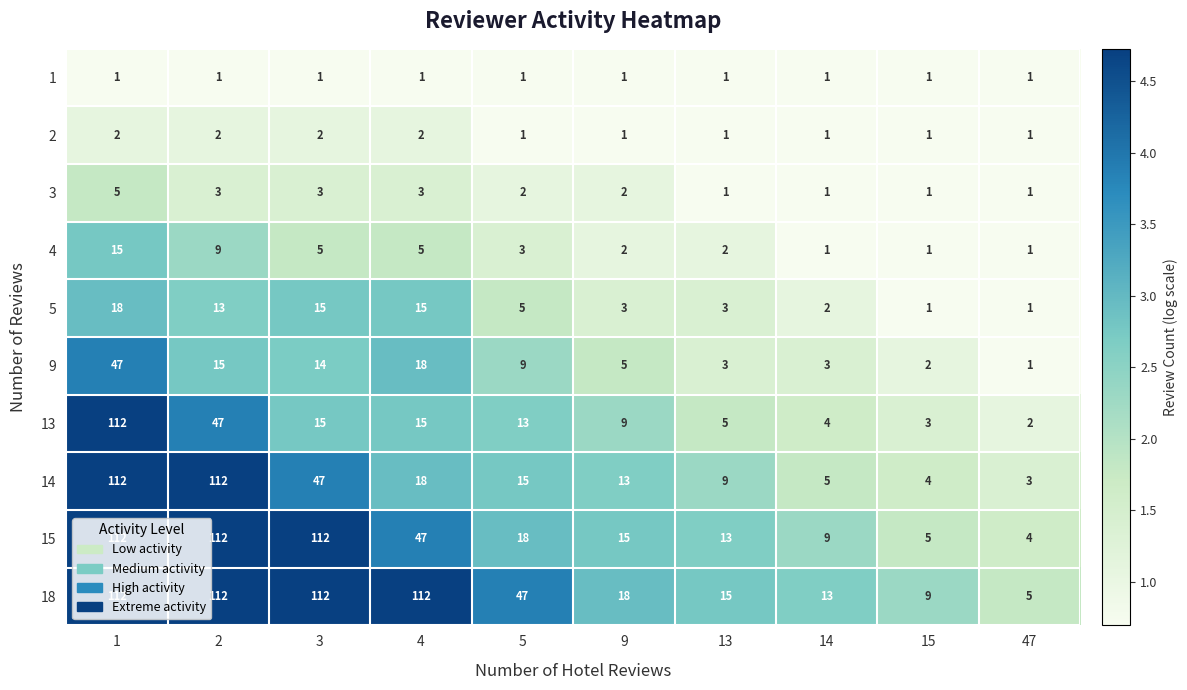

Count the 2 values in the range 1 to 2.

10